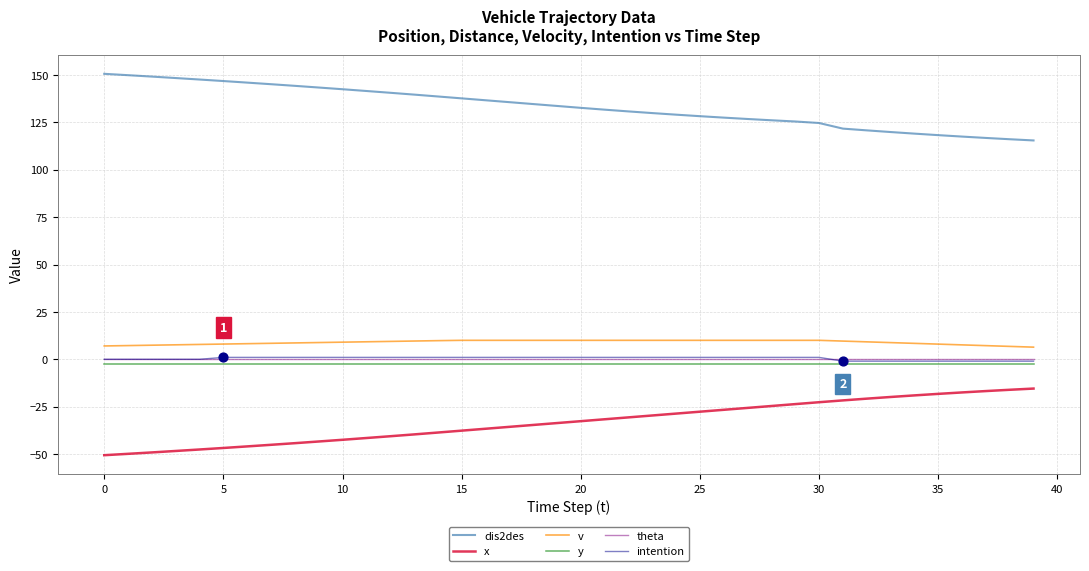

What are all the series names shown in the legend?

dis2des, x, v, y, theta, intention